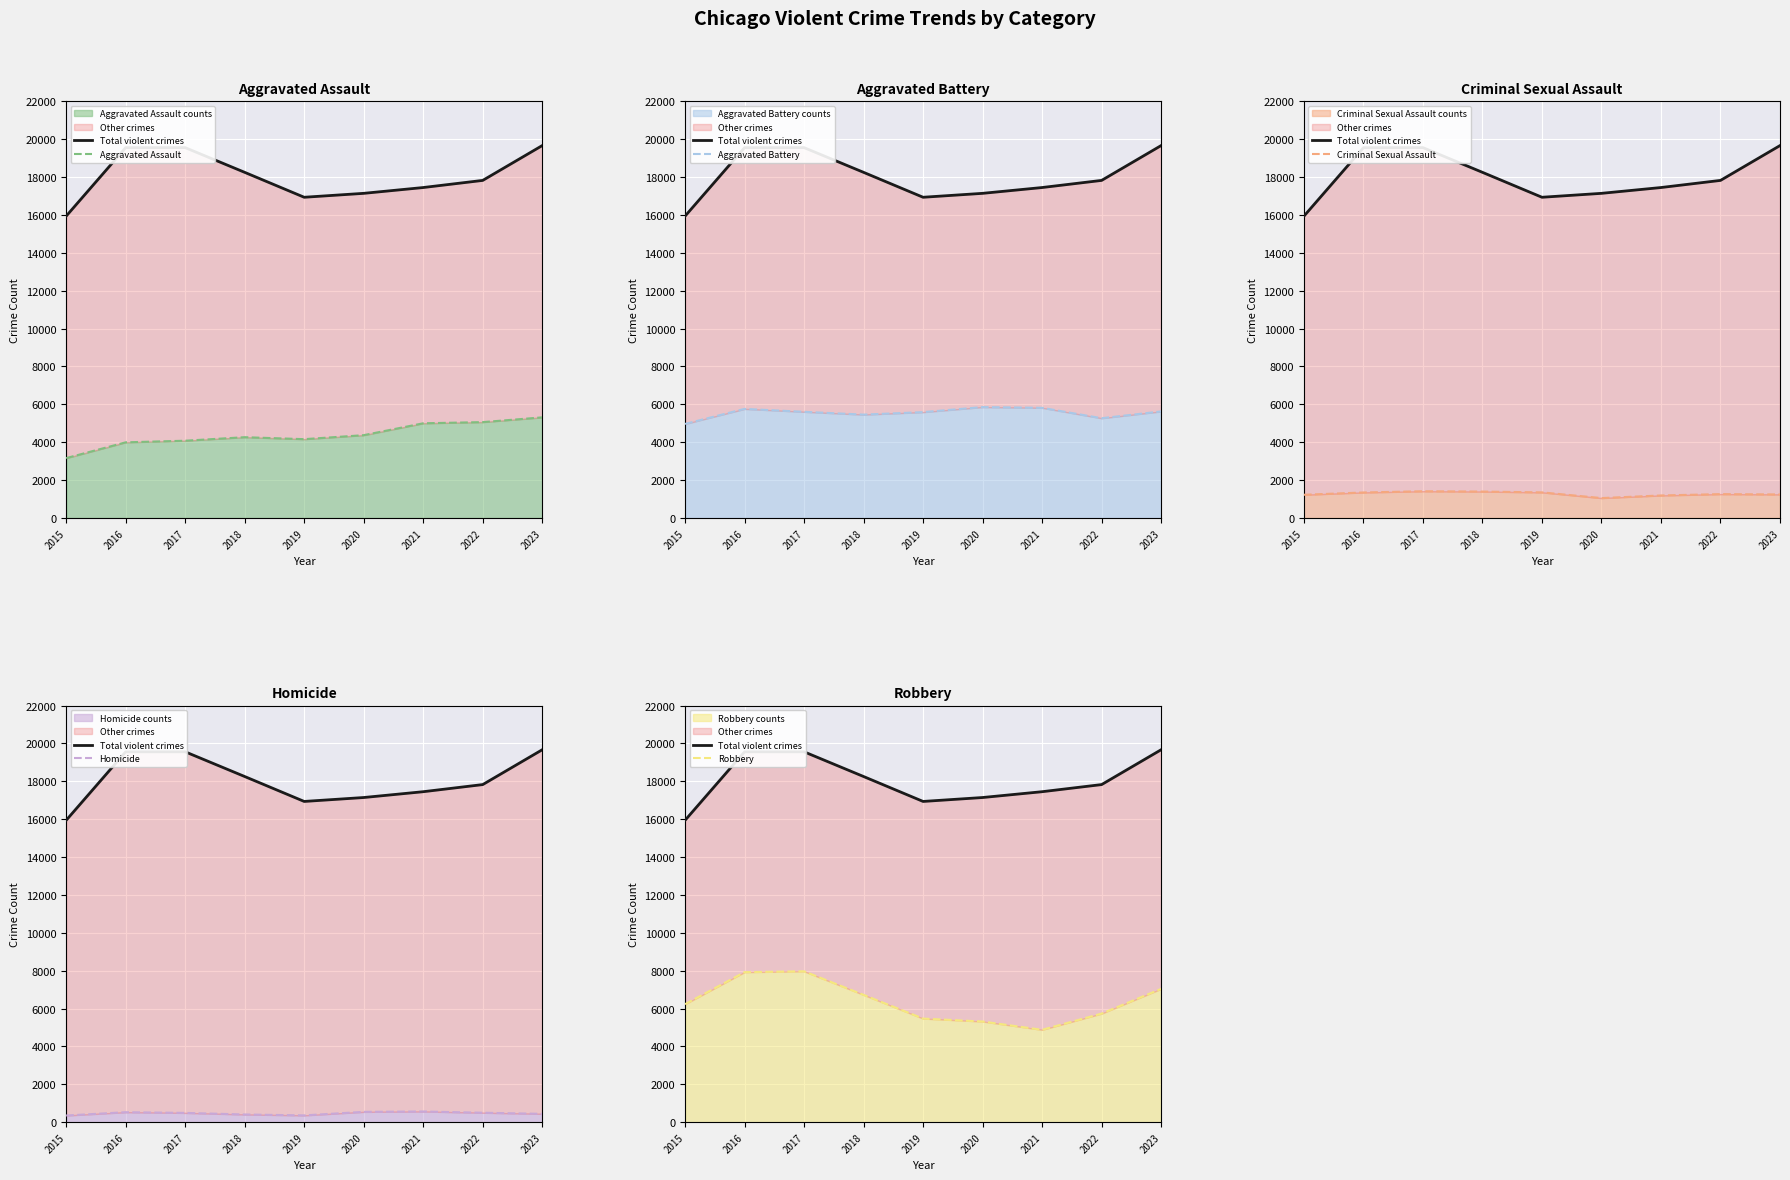

How many times do Robbery and Aggravated Assault cross each other?

2